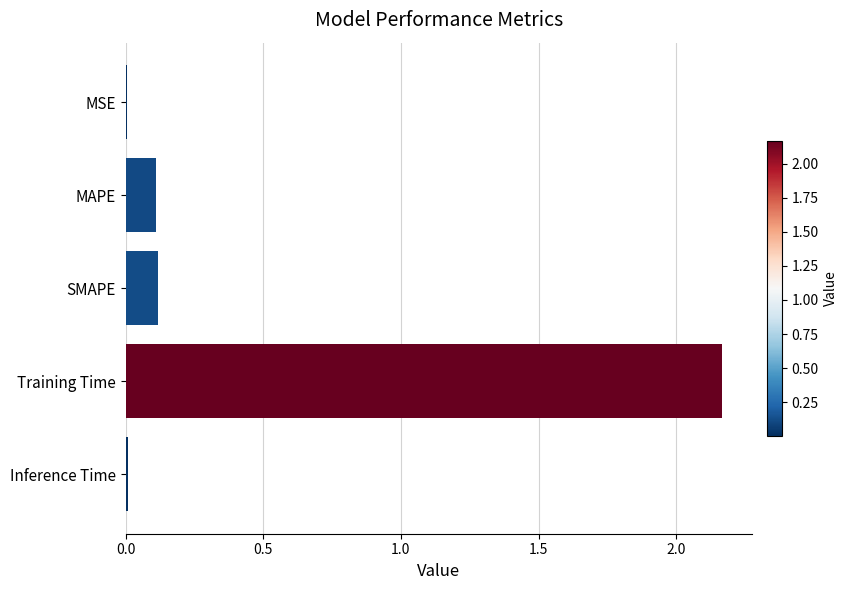

Which label corresponds to the largest value in the chart?

Training Time